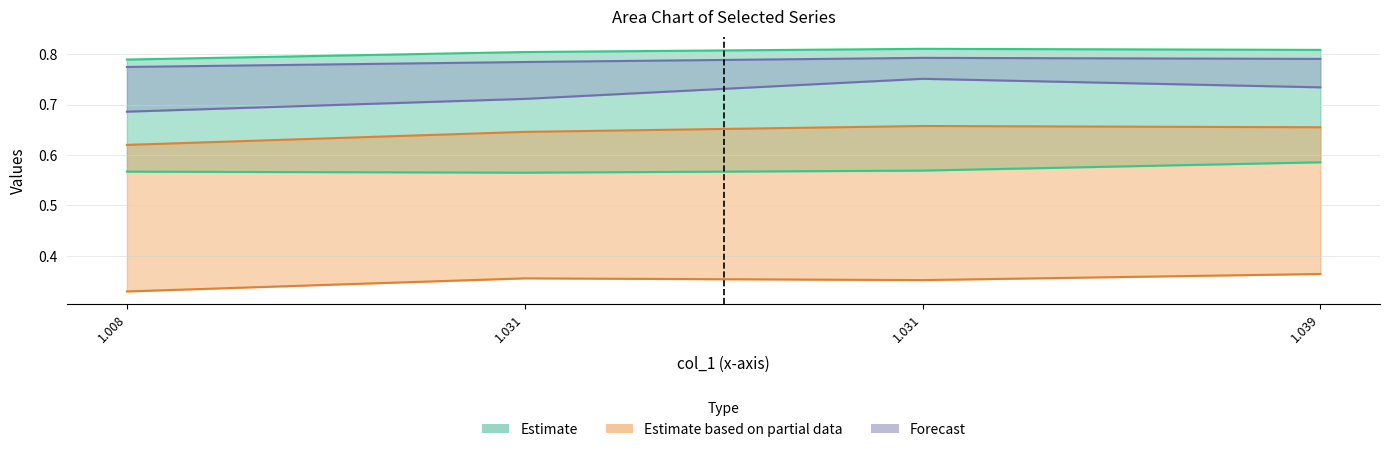

Reading right to left, transcribe all the data shown in this chart.

col_0: 1.039=0.4	1.031=0.4	1.031=0.4	1.008=0.3
col_2: 1.039=0.8	1.031=0.8	1.031=0.8	1.008=0.8
col_4: 1.039=0.7	1.031=0.7	1.031=0.6	1.008=0.6
col_5: 1.039=0.6	1.031=0.6	1.031=0.6	1.008=0.6
col_7: 1.039=0.7	1.031=0.8	1.031=0.7	1.008=0.7
col_9: 1.039=0.8	1.031=0.8	1.031=0.8	1.008=0.8